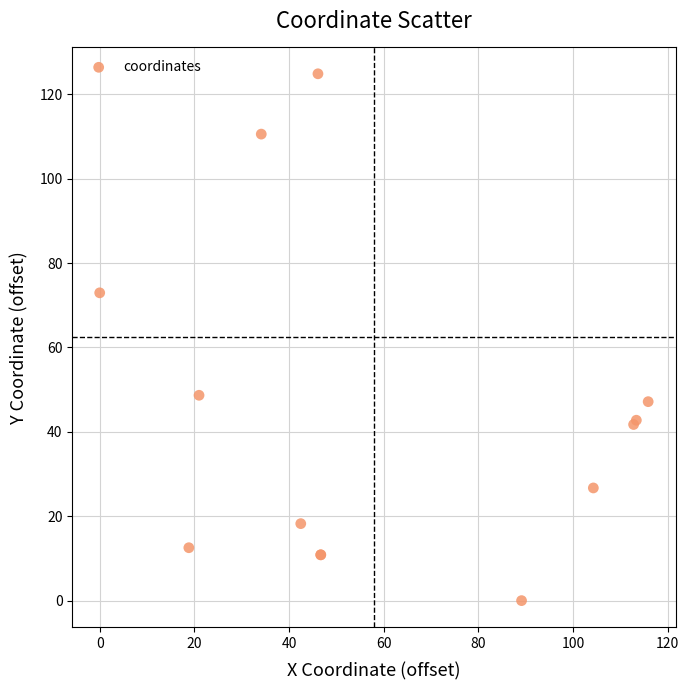

What Y value in the scatter plot is closest to 62?

72.9